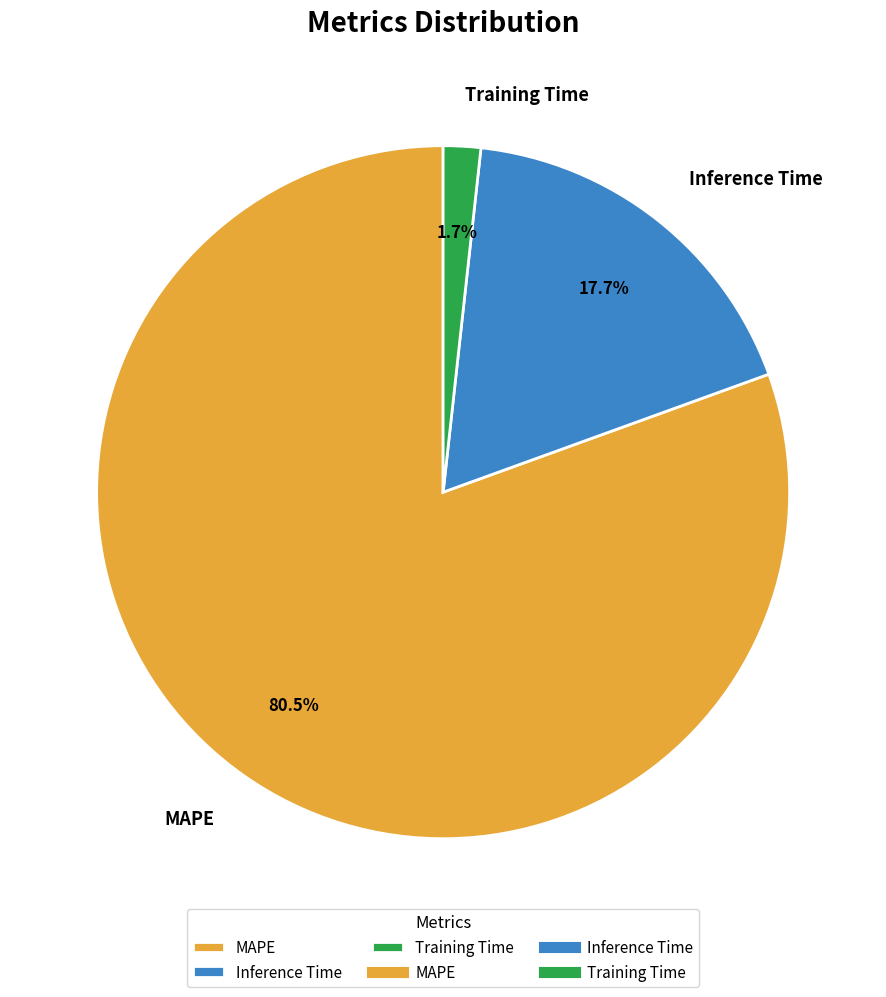

Approximately how many times larger is the value at Inference Time compared to MAPE?

0.2